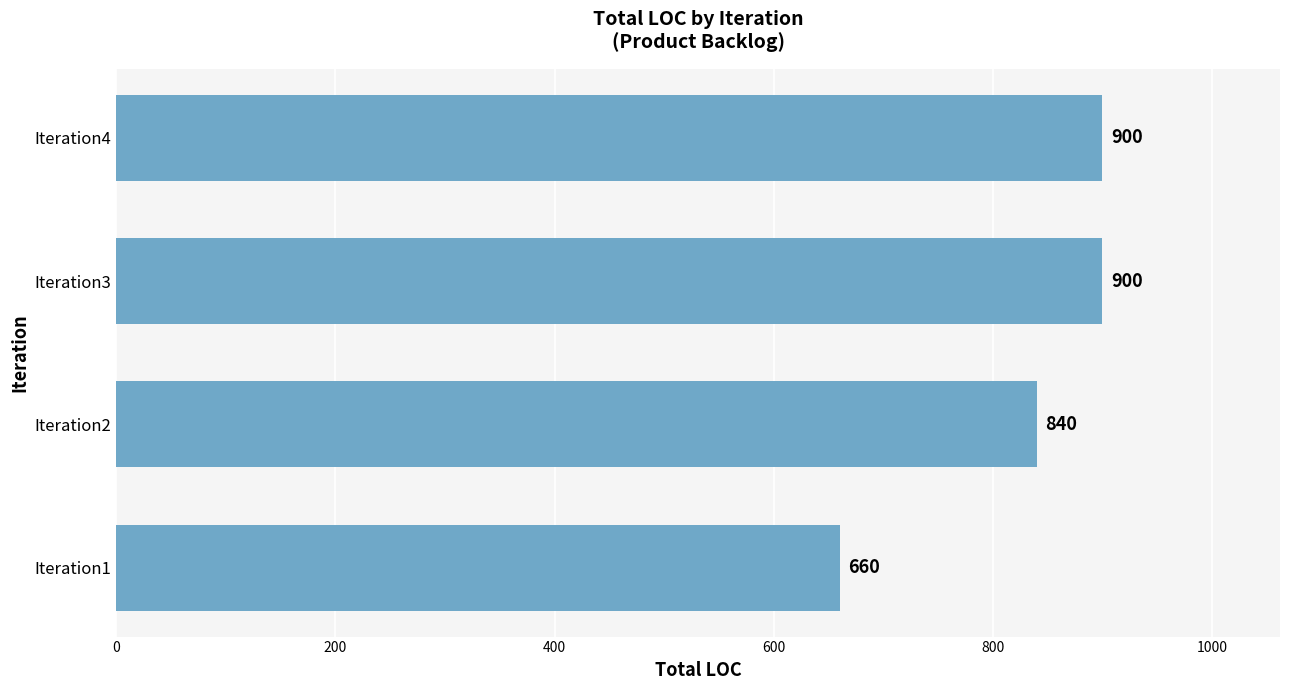

Reading top to bottom, what are all the values shown in this chart?

Iteration4=900	Iteration3=900	Iteration2=840	Iteration1=660